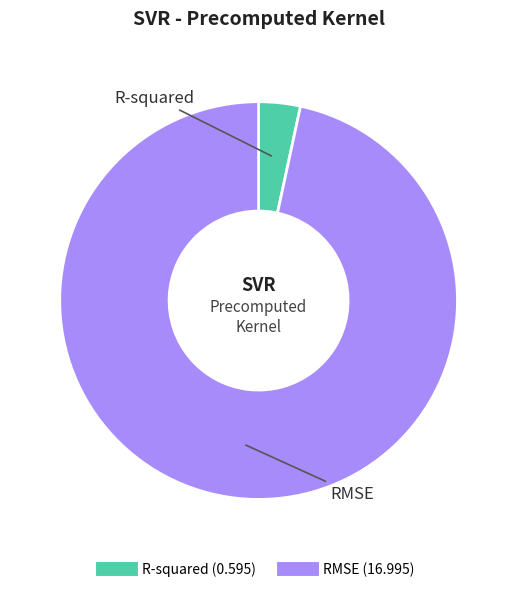

True or false: R-squared accounts for 3% of the total.

True